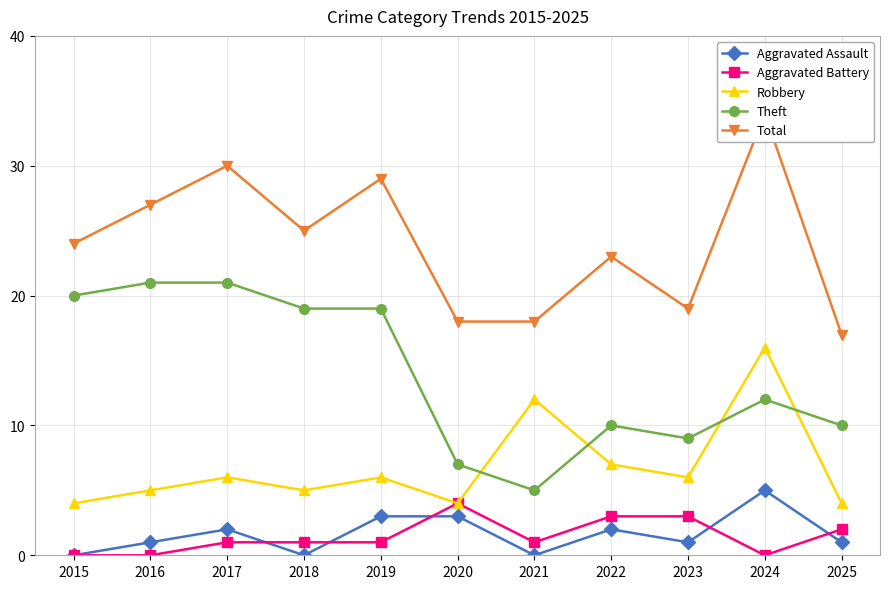

At 2018, list the series in order from smallest to largest.

Aggravated Assault, Aggravated Battery, Robbery, Theft, Total